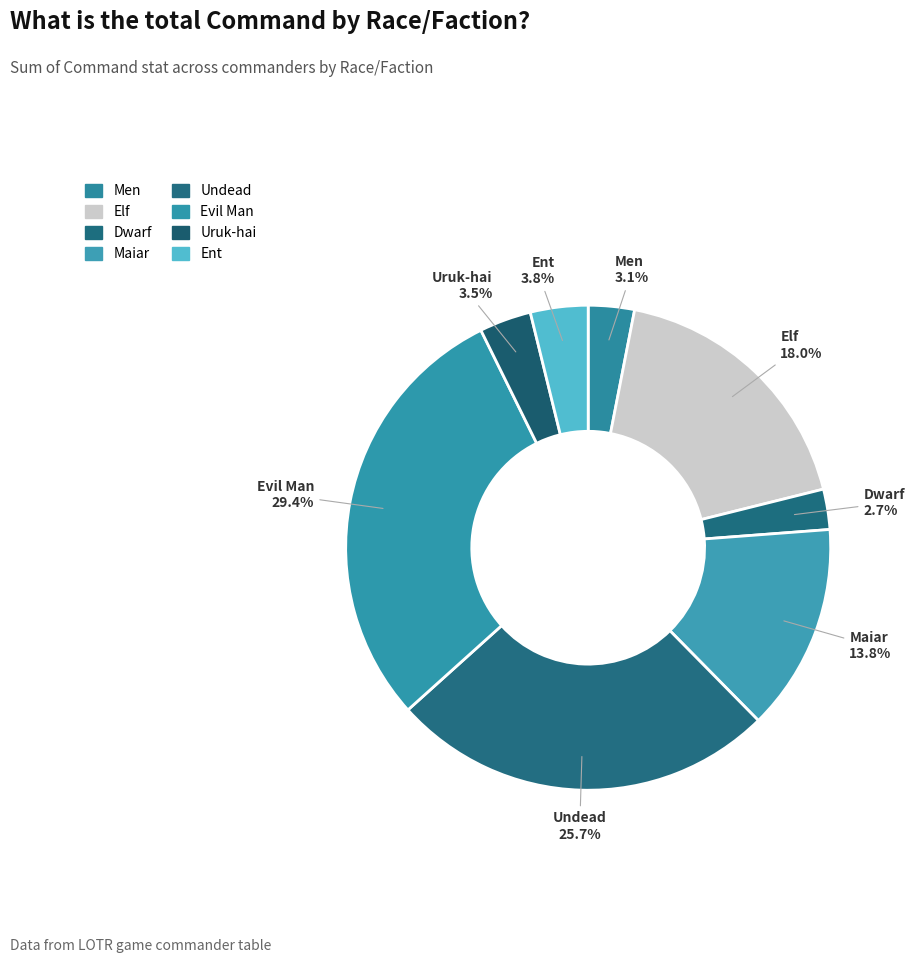

The Evil Man slice represents 19% of the pie. True or false?

False